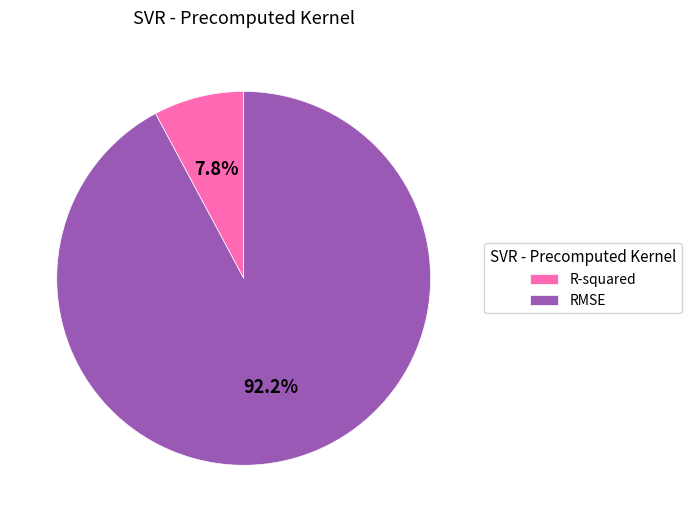

To the nearest percent, what percentage of the pie is RMSE?

92%